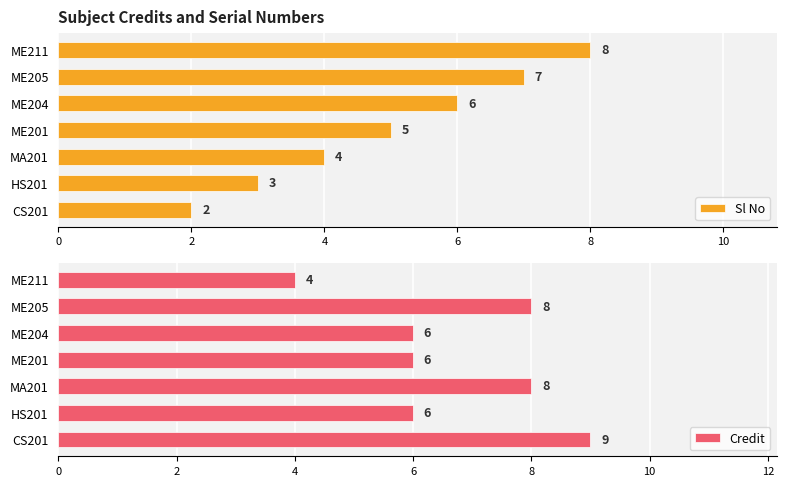

How many values in the Credit series are below 6?

1